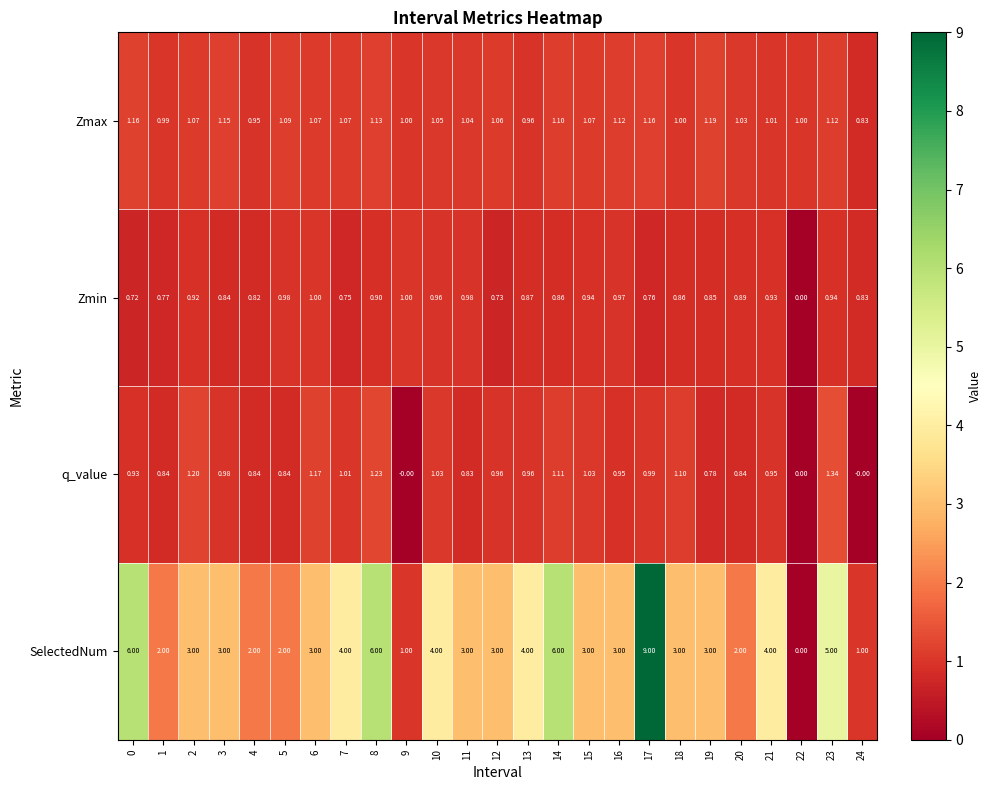

Rank the series by their maximum value, from lowest to highest.

Zmin, Zmax, q_value, SelectedNum